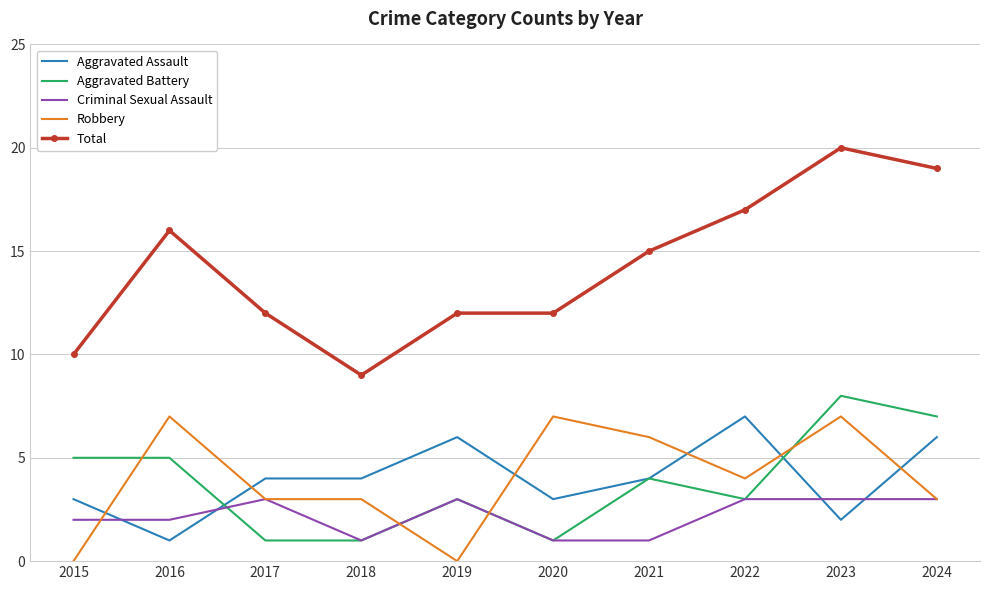

What is the difference between the highest and lowest values at 2017?

11